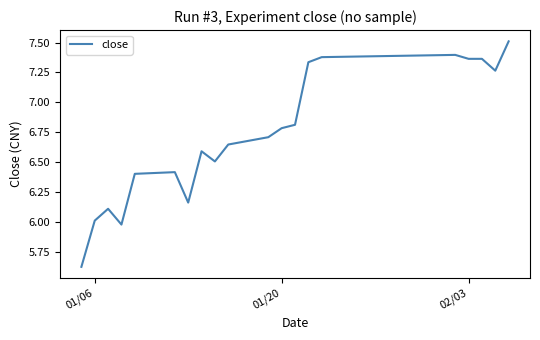

What is the greatest value displayed?

7.5